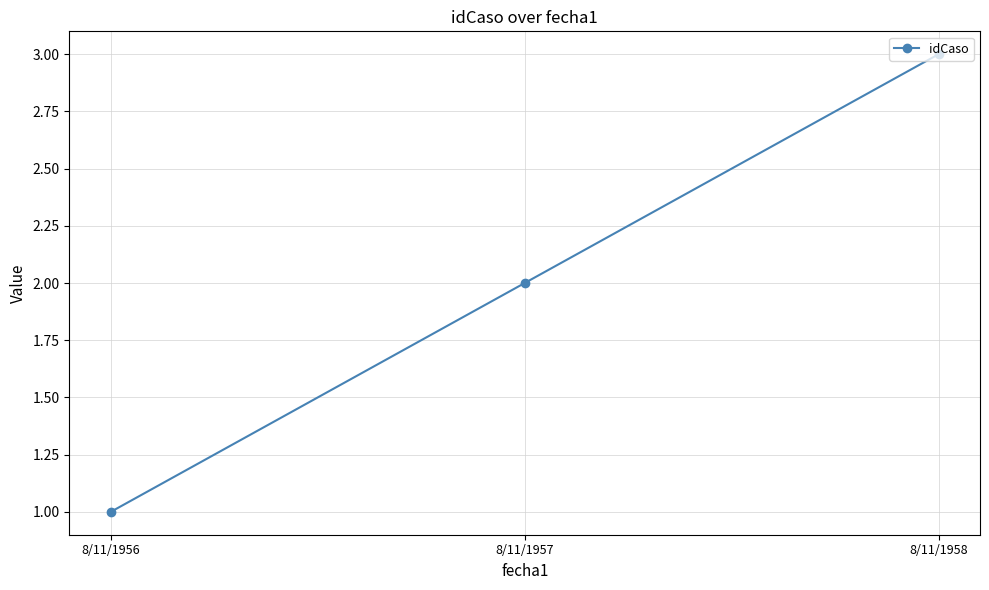

What is the minimum value shown in the chart?

1